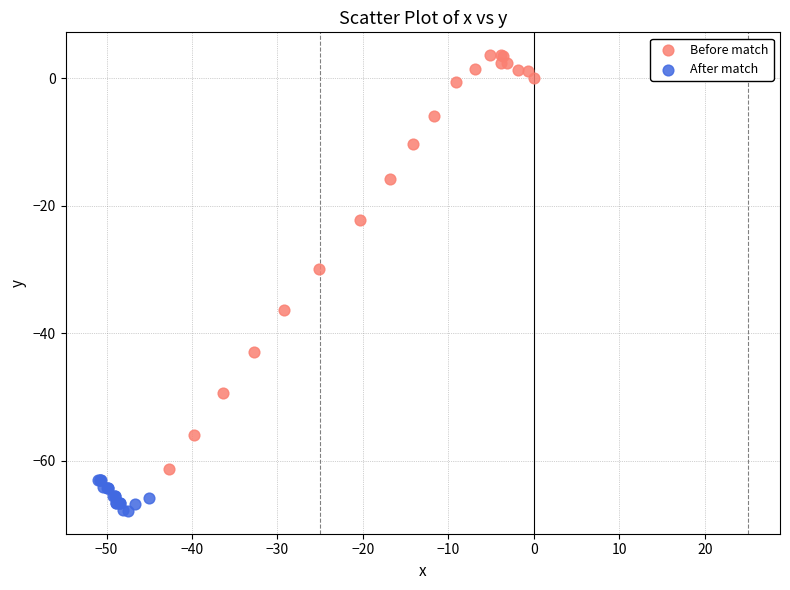

What are all the series names shown in the legend?

Before match, After match